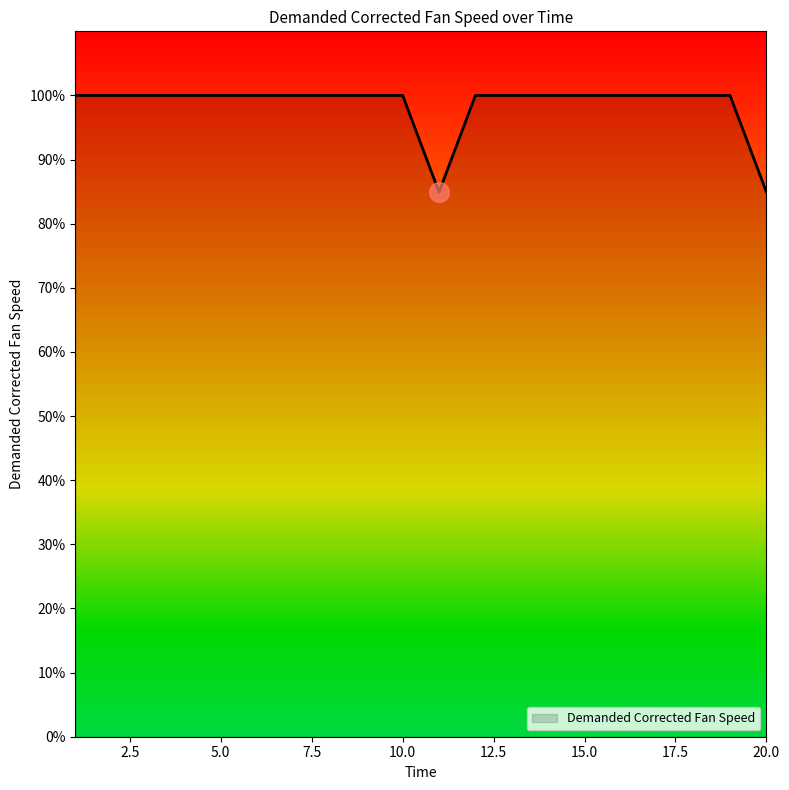

What is the difference between the maximum and minimum values?

15.1